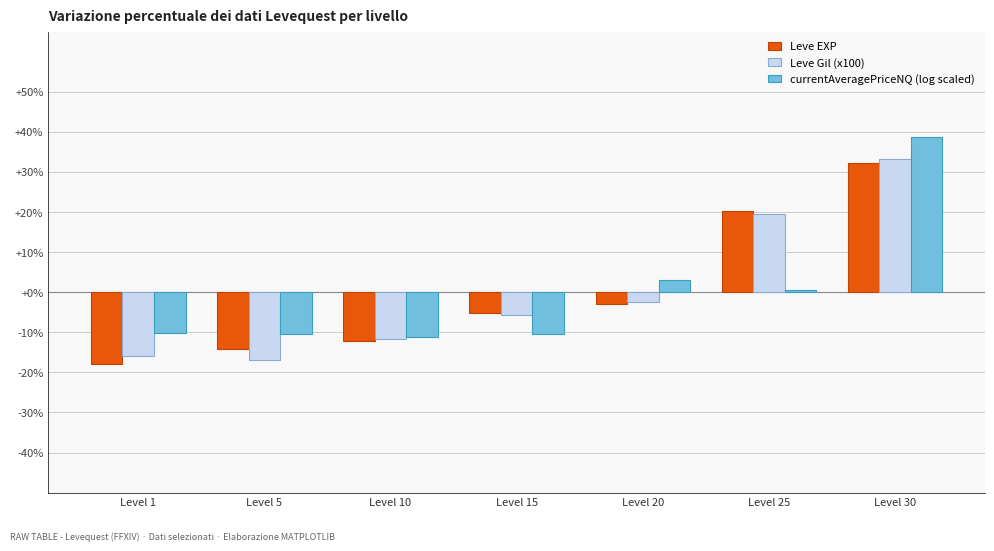

Where does the Leve Gil (x100) series first go above -5?

Level 20